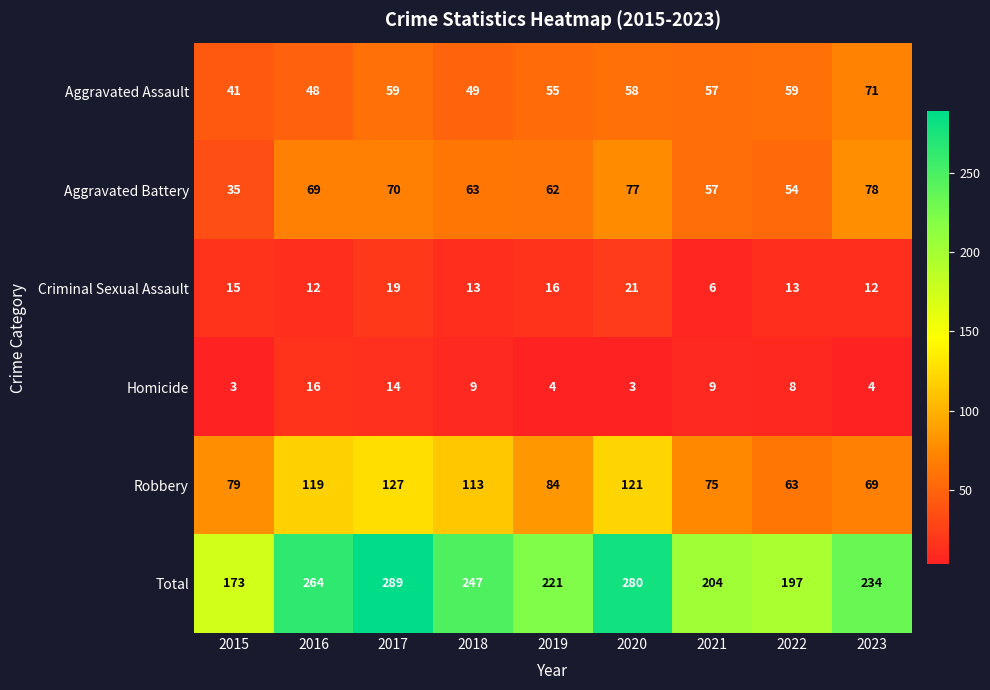

Is it true that Homicide equals 14 at 2017?

True